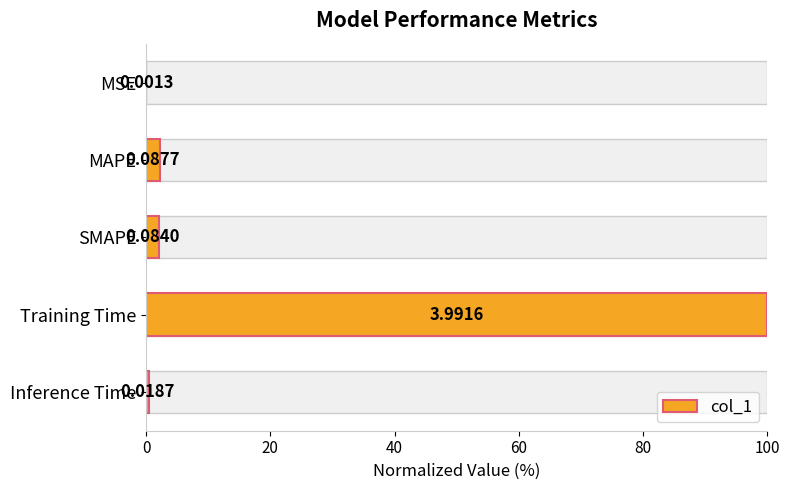

Are the bars grouped side by side (vs. stacked)?

No